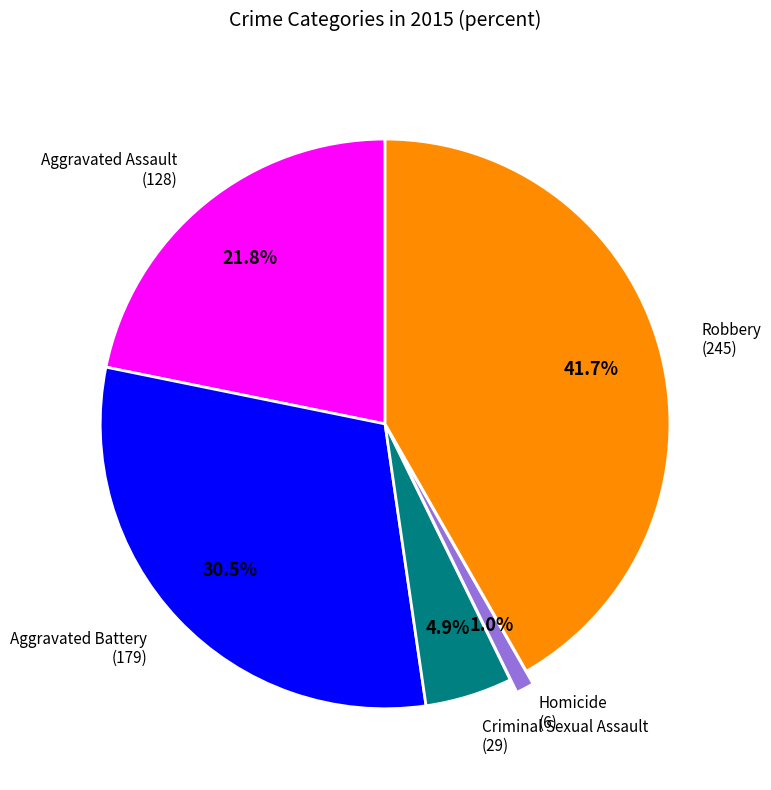

How much of the chart is everything except Homicide?

99.0%